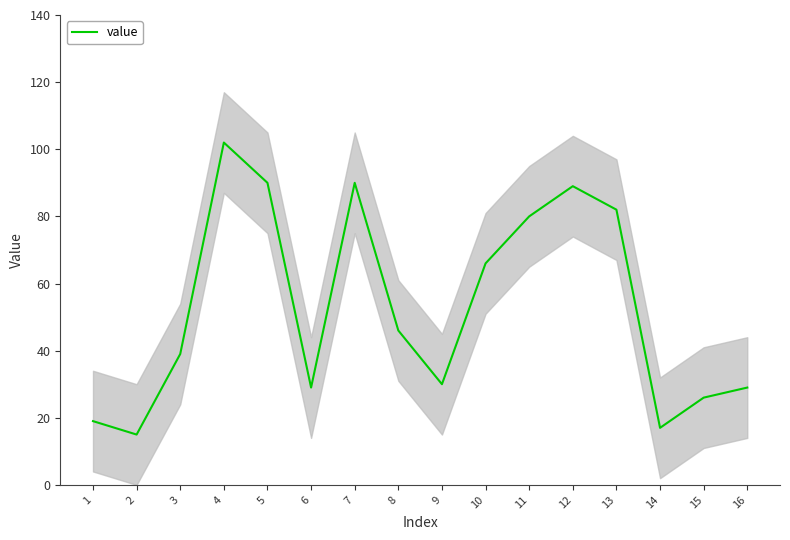

What value does the data have at 1, to the nearest 5?

20